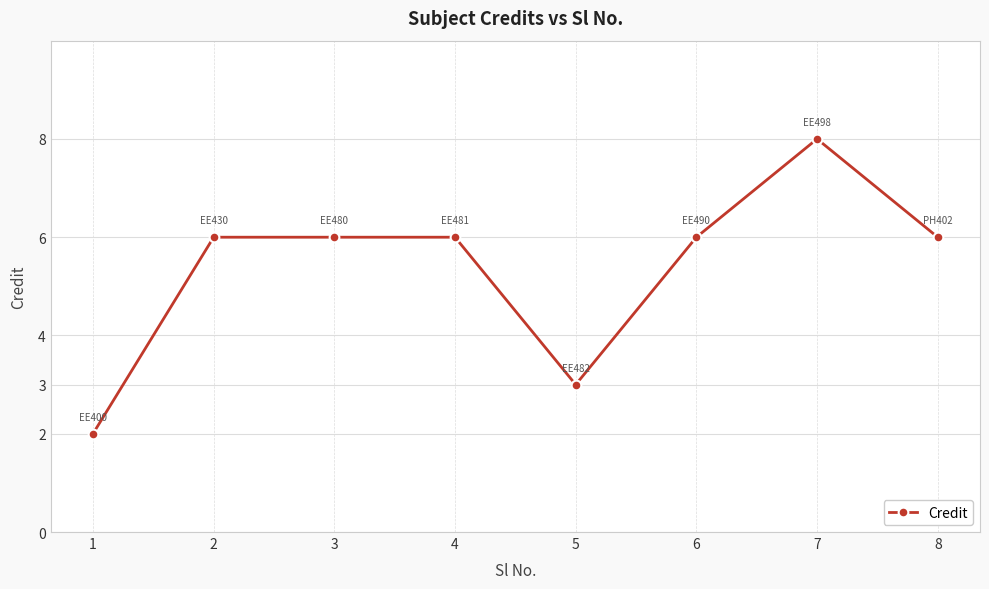

What is the maximum value shown in the chart?

8